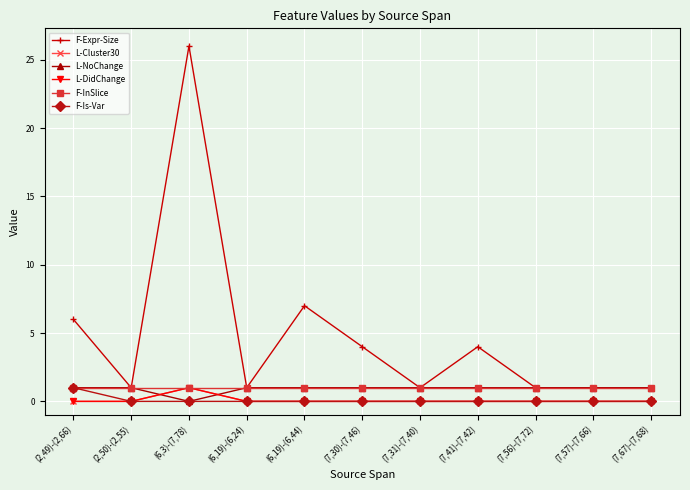

Does the chart have visible grid lines?

Yes